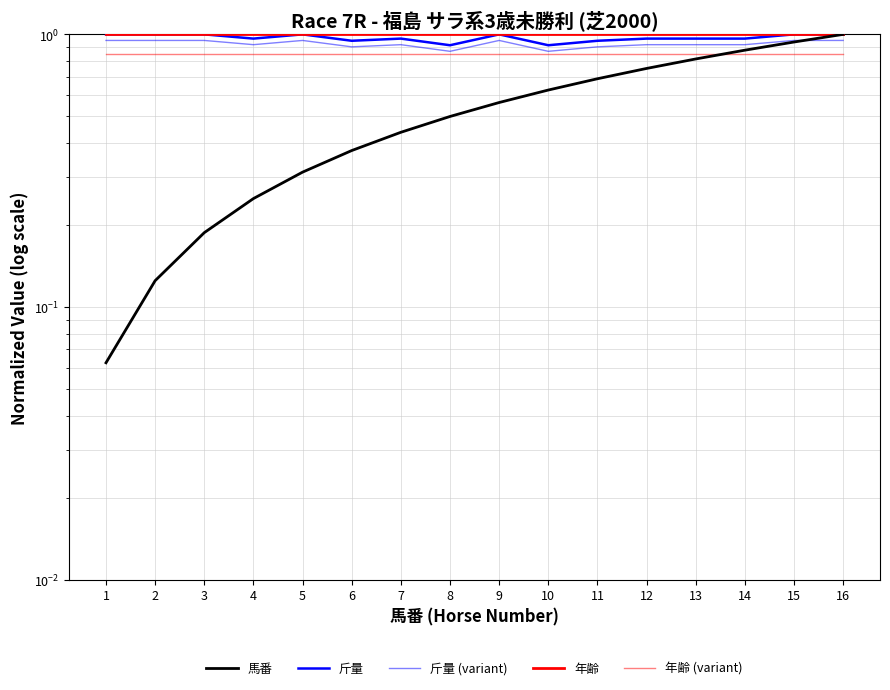

Reading right to left, extract all data points from this chart.

馬番: 1.0	0.9	0.9	0.8	0.8	0.7	0.6	0.6	0.5	0.4	0.4	0.3	0.2	0.2	0.1	0.1
斤量: 1.0	1.0	1.0	1.0	1.0	0.9	0.9	1.0	0.9	1.0	0.9	1.0	1.0	1.0	1.0	1.0
斤量 (variant): 0.9	0.9	0.9	0.9	0.9	0.9	0.9	0.9	0.9	0.9	0.9	0.9	0.9	0.9	0.9	0.9
年齢: 1.0	1.0	1.0	1.0	1.0	1.0	1.0	1.0	1.0	1.0	1.0	1.0	1.0	1.0	1.0	1.0
年齢 (variant): 0.8	0.8	0.8	0.8	0.8	0.8	0.8	0.8	0.8	0.8	0.8	0.8	0.8	0.8	0.8	0.8